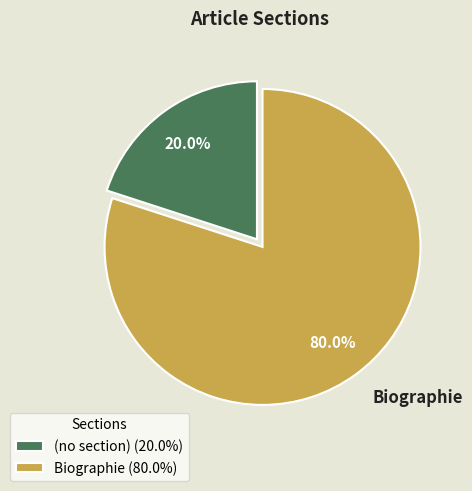

Is there a majority slice in this chart?

Yes